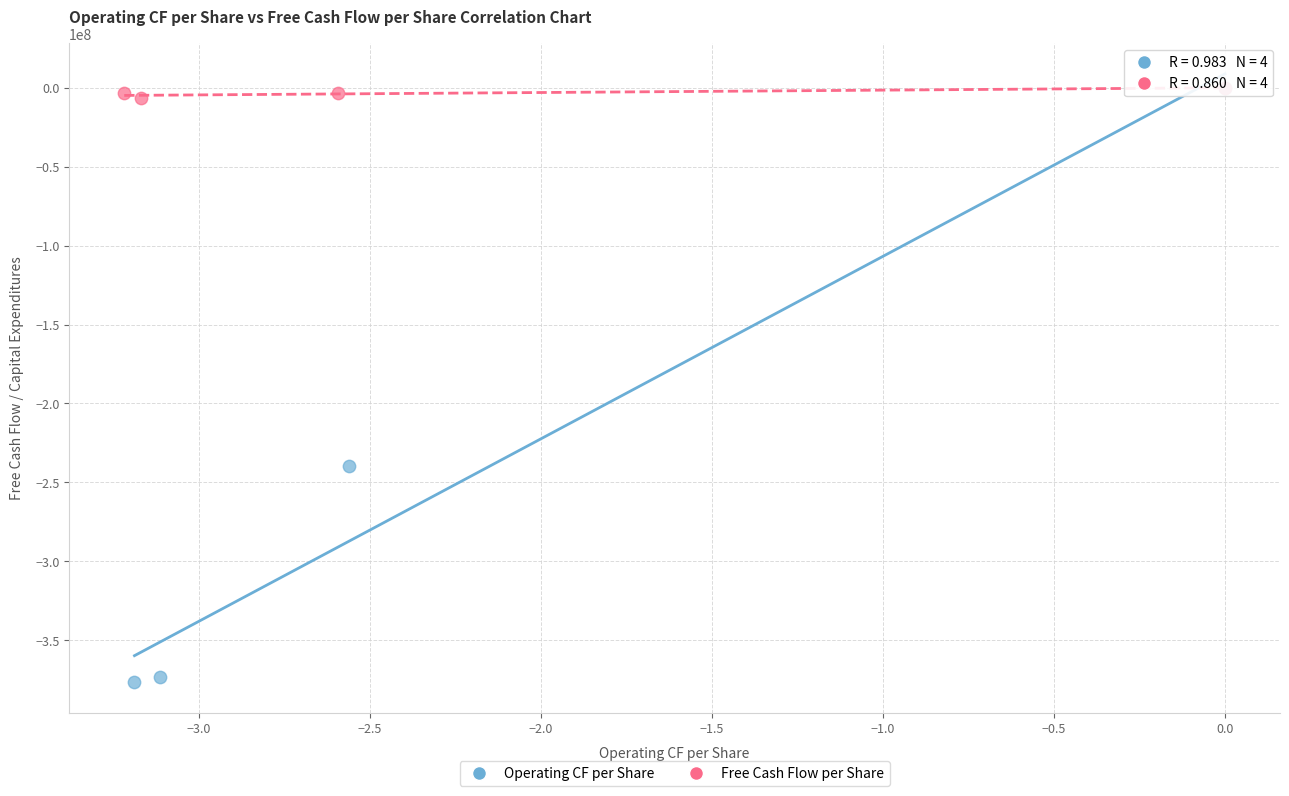

Which series has the widest spread of Y values?

Operating CF per Share